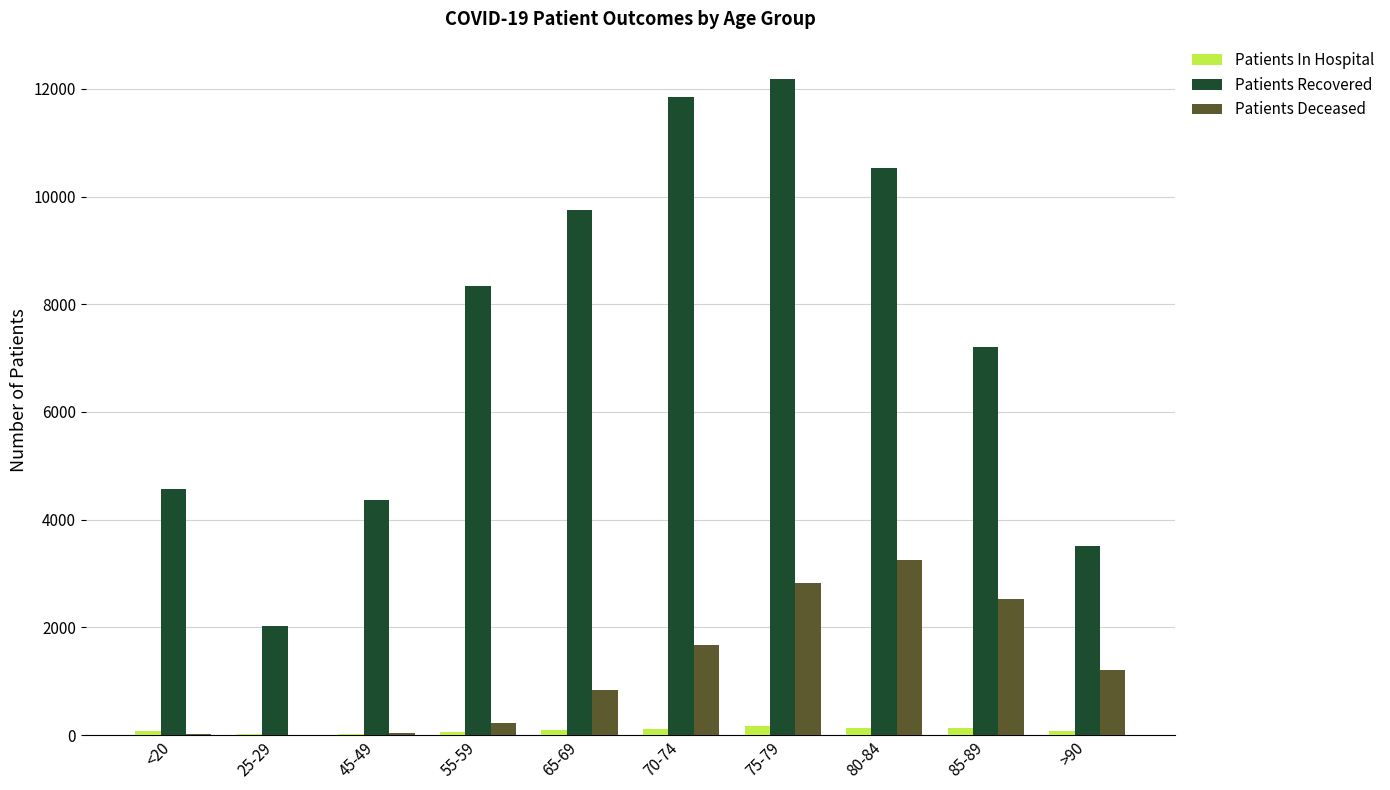

What is the greatest value displayed?

12189